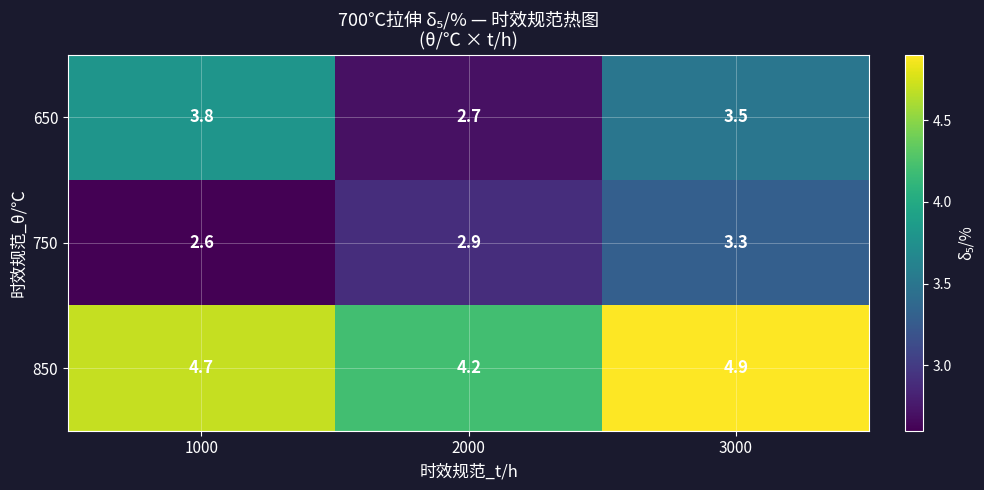

What is the sum of all 750 values?

8.8